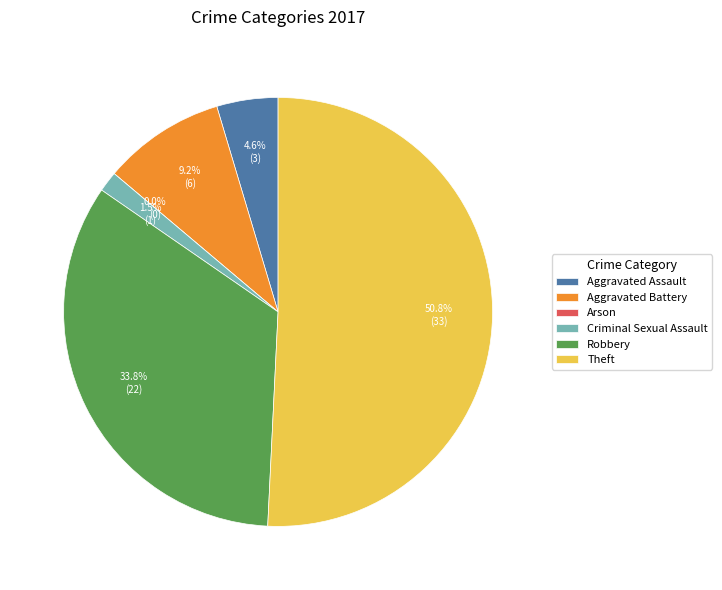

Which has a higher value, Robbery or Aggravated Assault?

Robbery